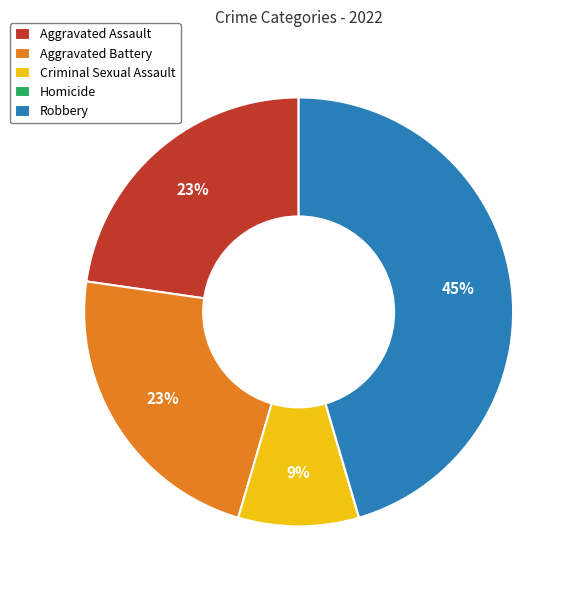

What is the largest slice in the pie chart?

Robbery